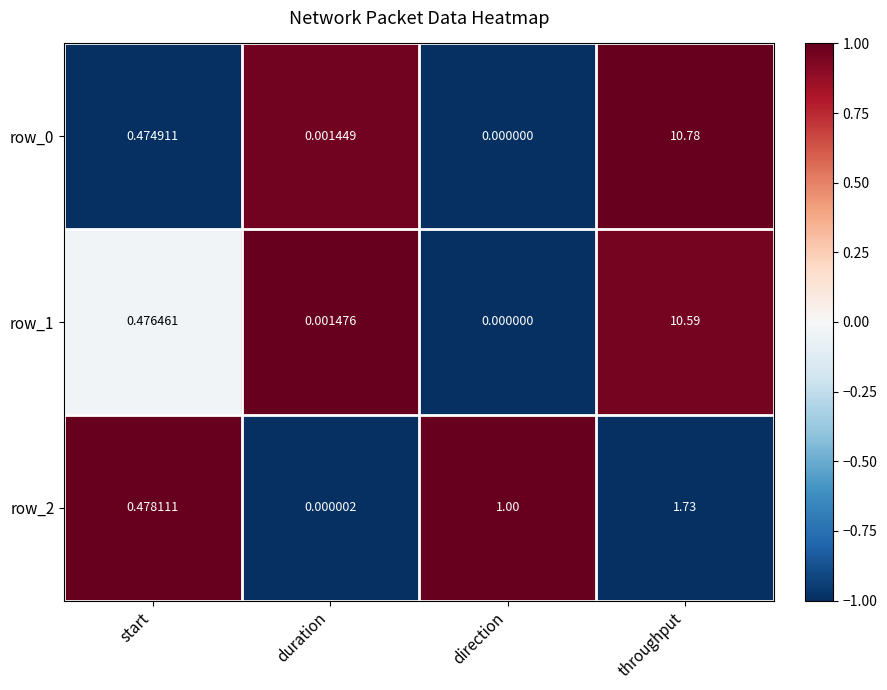

How many positive values does the row_0 series have?

3